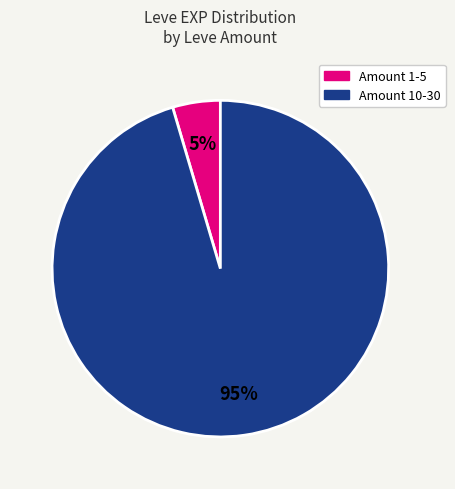

To the nearest percent, what is the average slice percentage?

50%